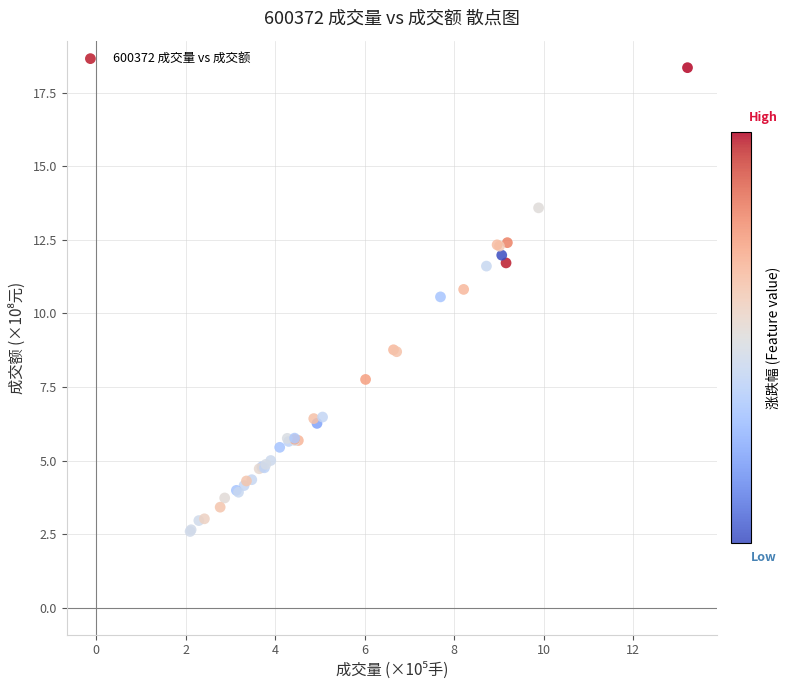

What Y value in the scatter plot is closest to 10?

10.6